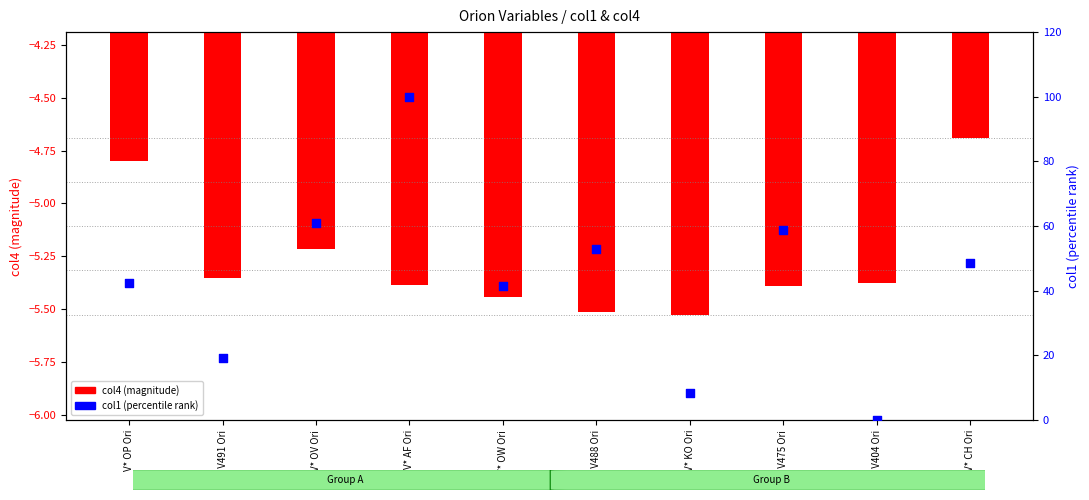

At how many categories does at least one series exceed 27?

7